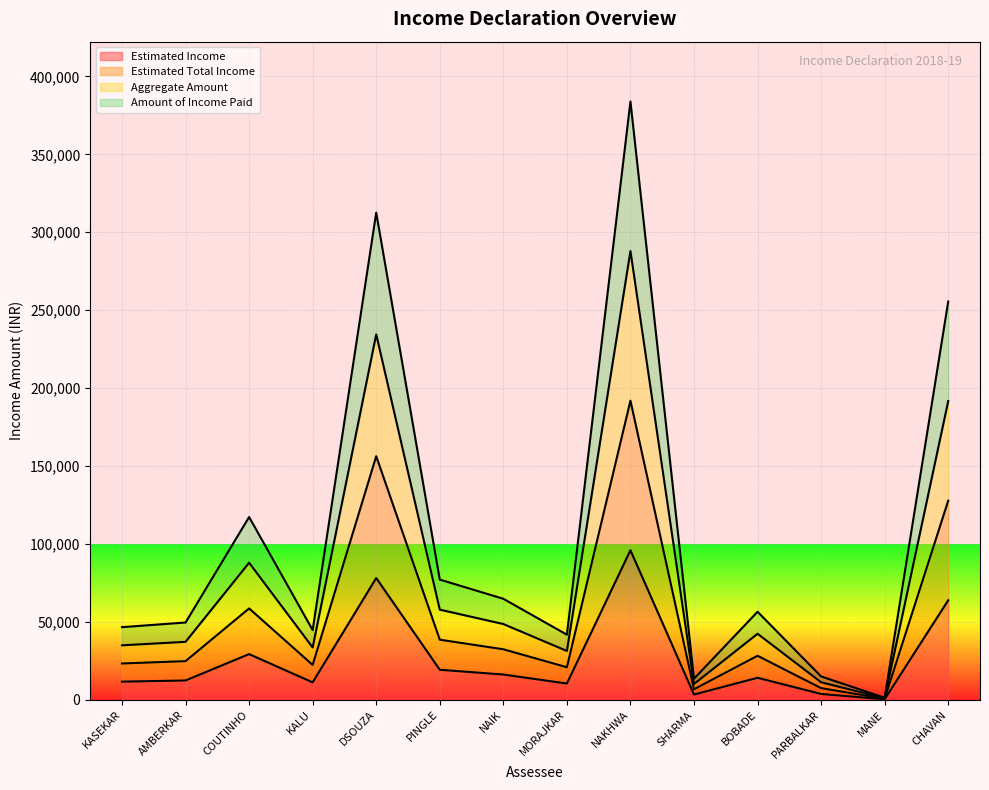

Between NAKHWA and KALU, which is larger?

NAKHWA